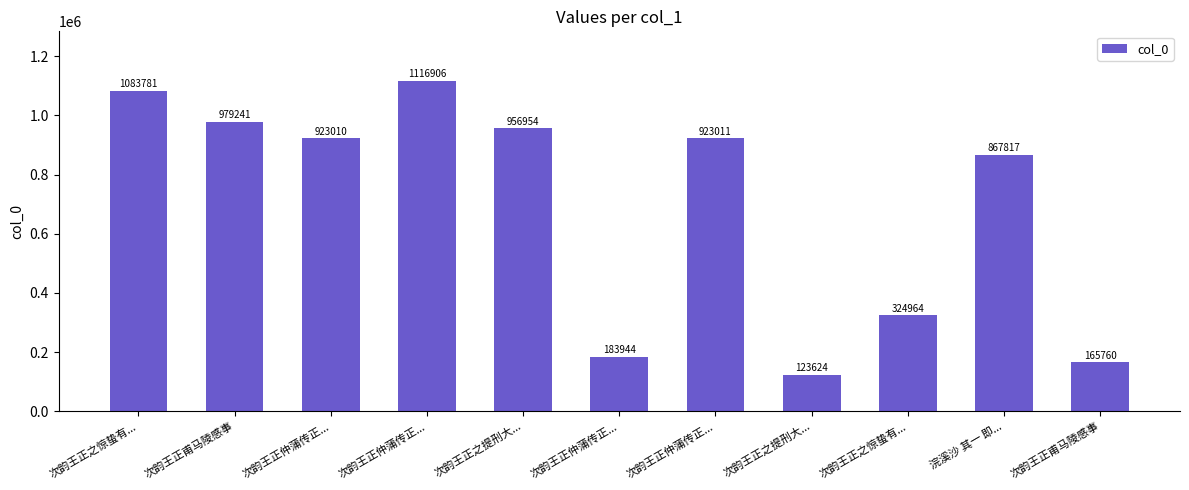

Reading left to right, list all the values displayed in this chart.

次韵王正之惊蛰有...=1083781	次韵王正甫马陵感事=979241	次韵王正仲蒲传正...=923010	次韵王正仲蒲传正...=1116906	次韵王正之提刑大...=956954	次韵王正仲蒲传正...=183944	次韵王正仲蒲传正...=923011	次韵王正之提刑大...=123624	次韵王正之惊蛰有...=324964	浣溪沙 其一 即...=867817	次韵王正甫马陵感事=165760